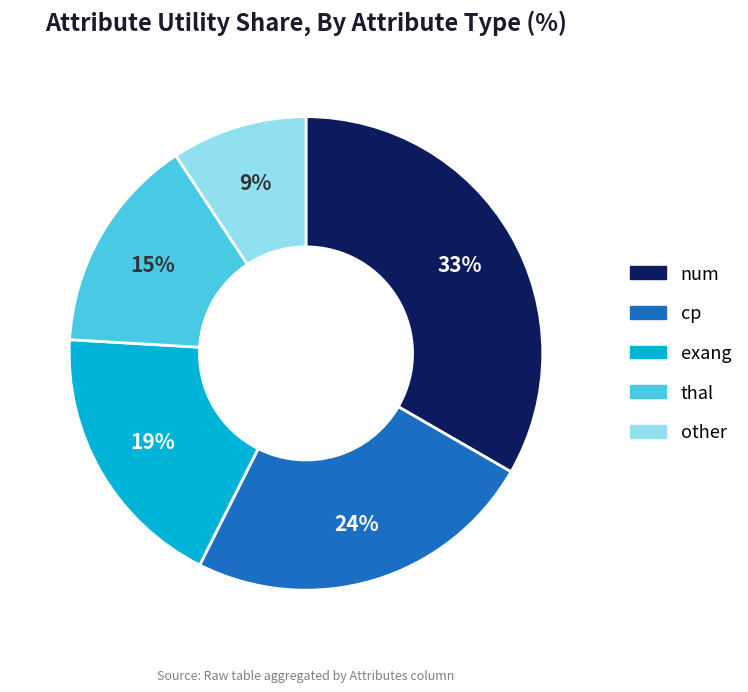

True or false: cp accounts for 29% of the total.

False